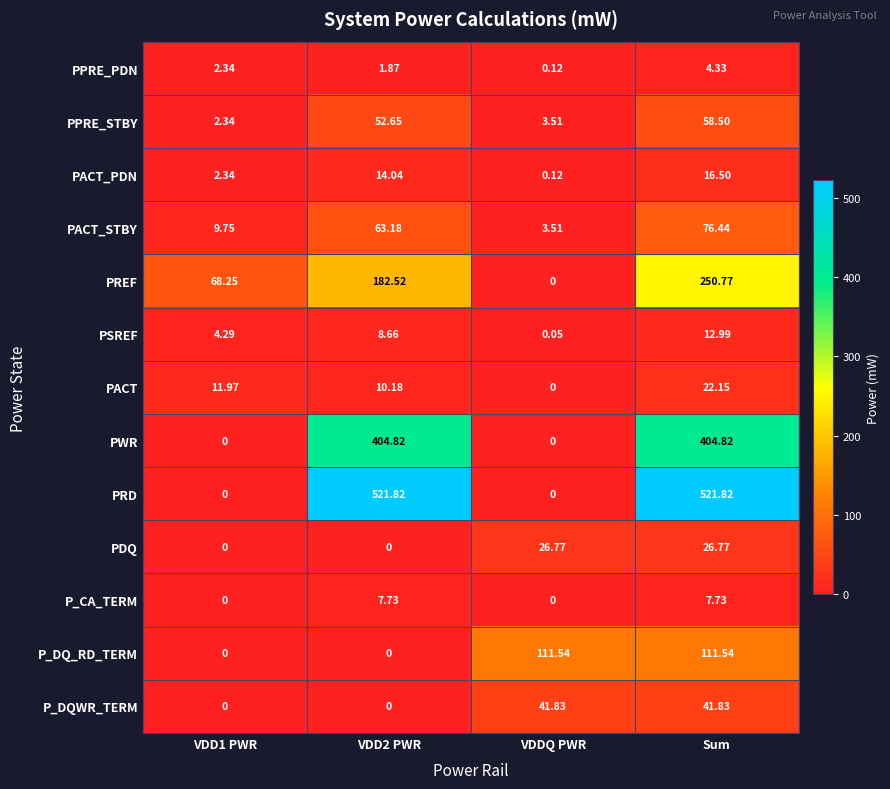

Which series has the largest range (max minus min)?

PRD